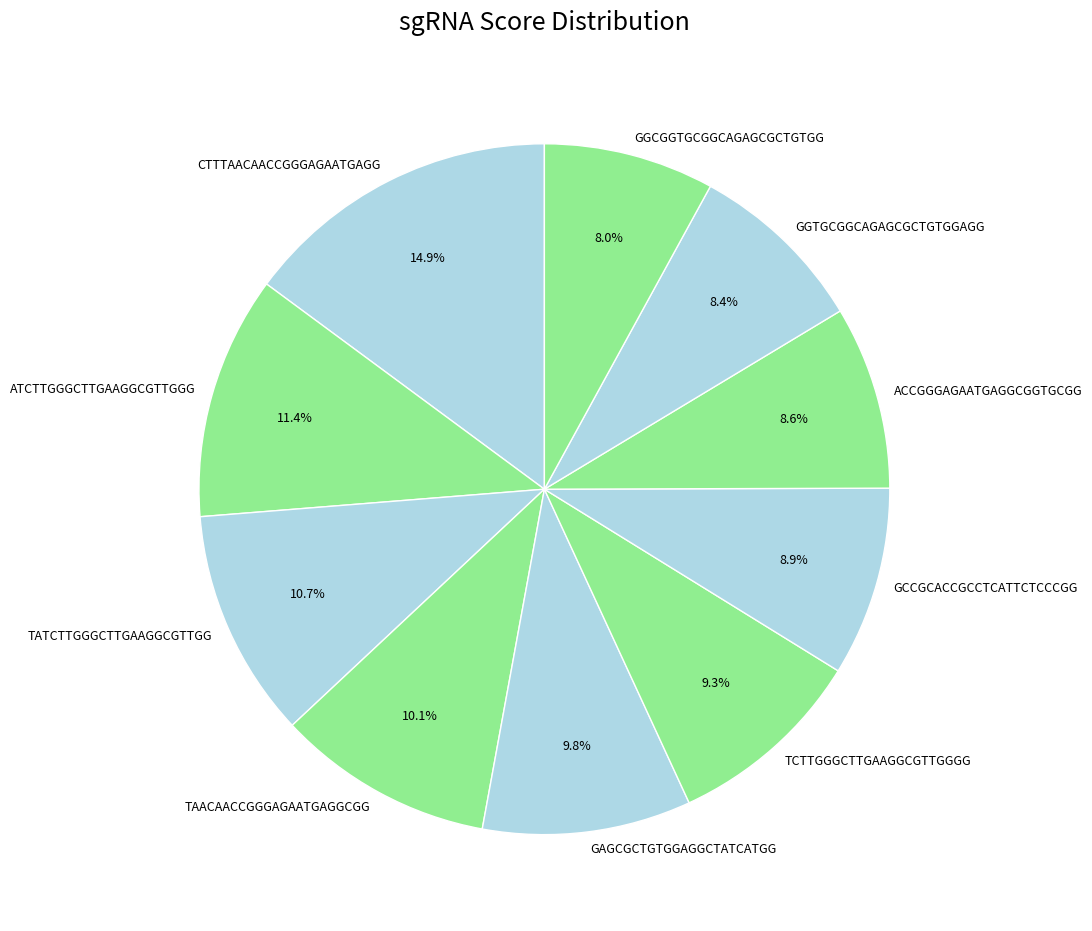

To the nearest percent, what is the difference between the largest and smallest slice percentages?

7%